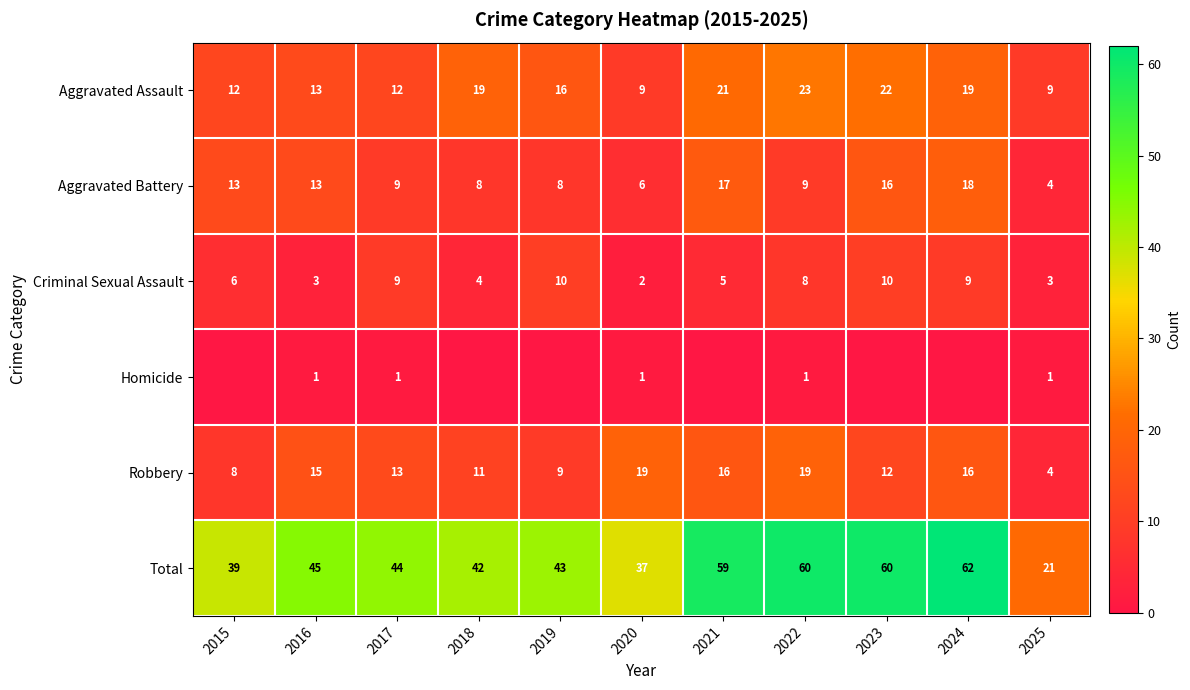

Is it true that Criminal Sexual Assault equals 8 at 2022?

True